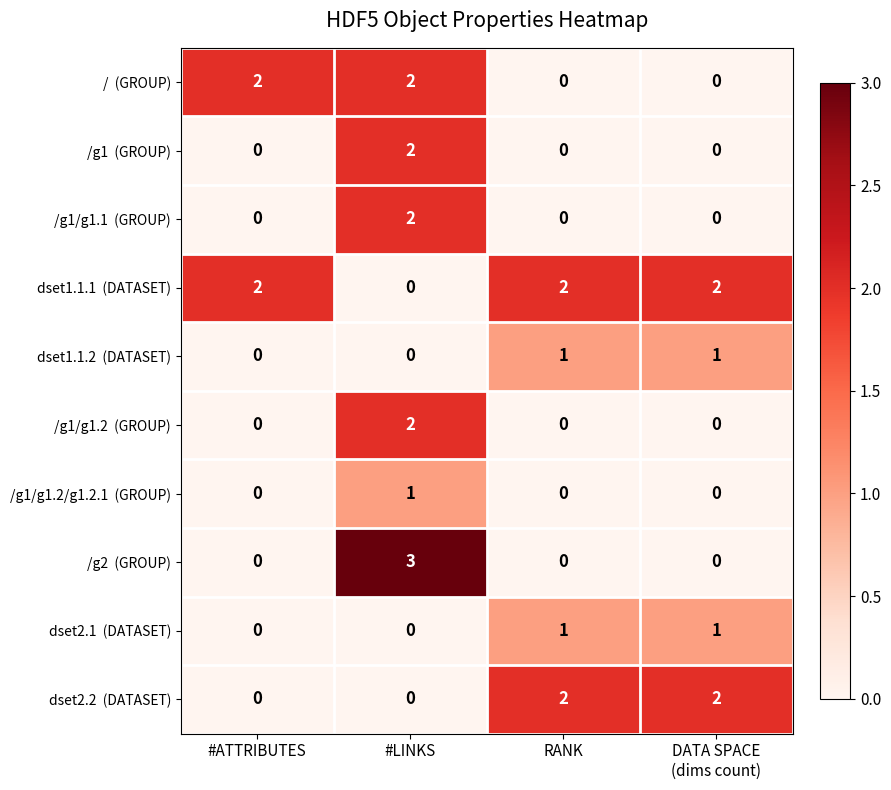

What is the difference between the highest and lowest values at #LINKS?

3